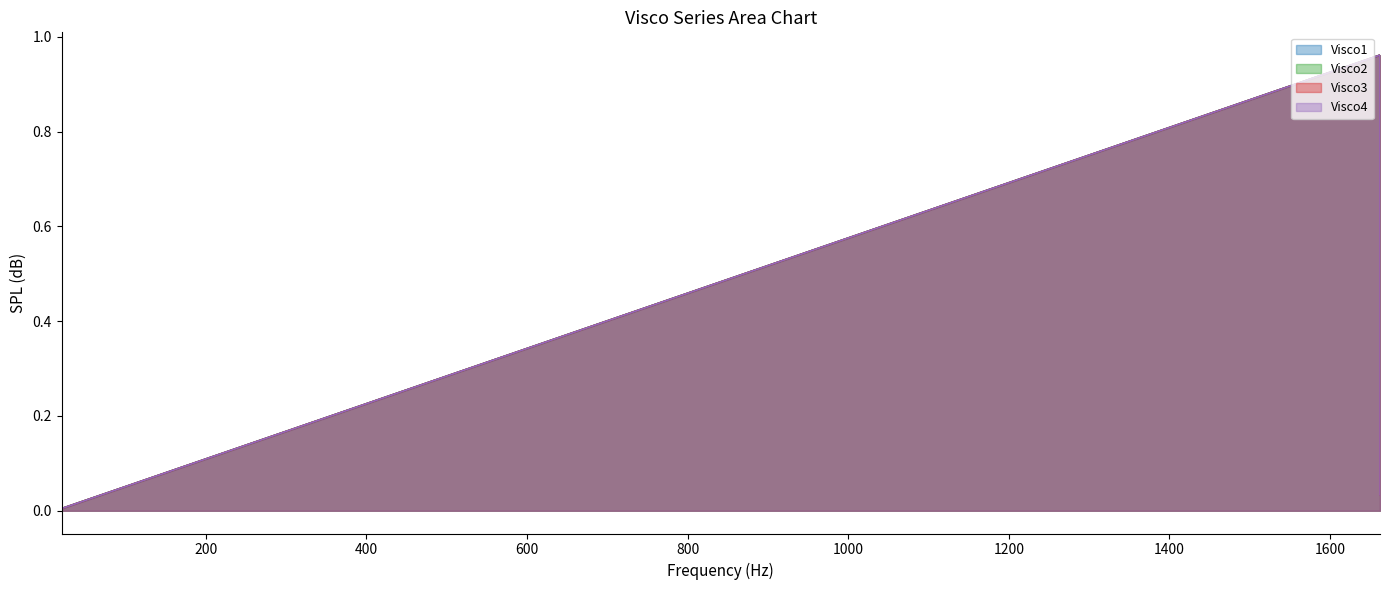

Which series has the widest spread of values?

Visco1